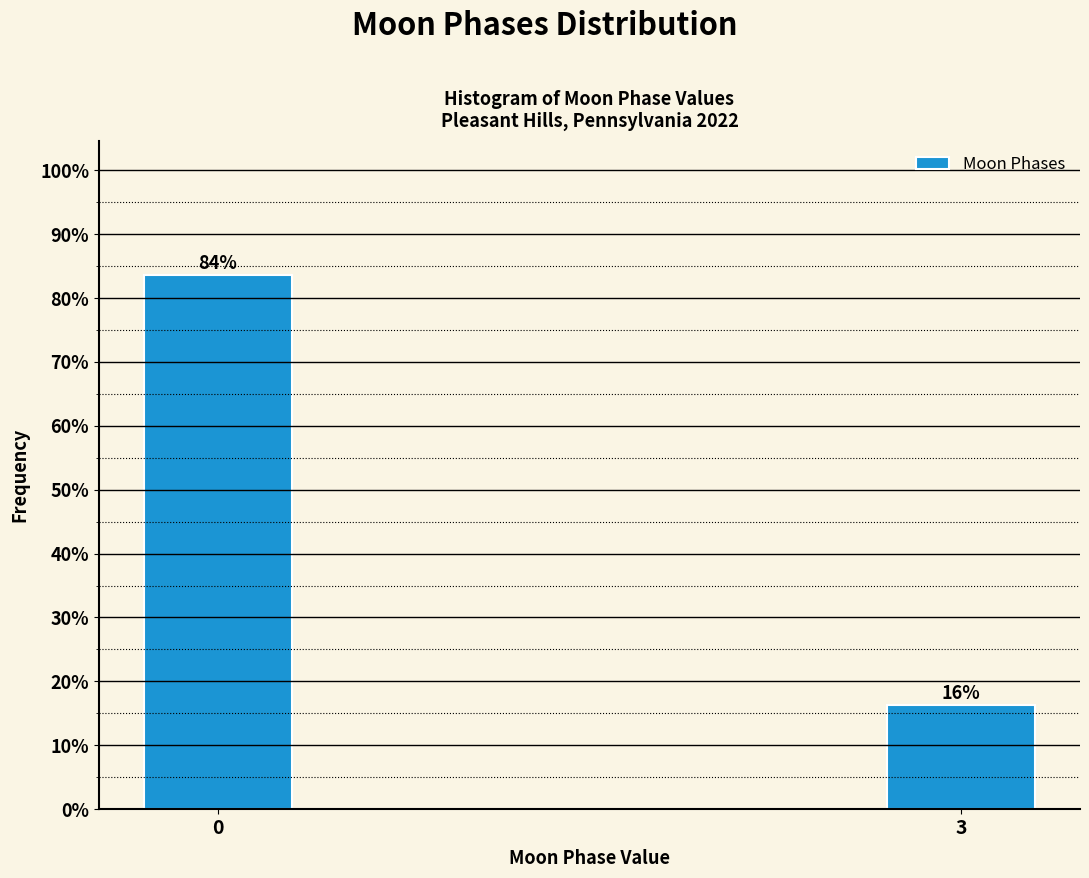

Are the bars horizontal?

No